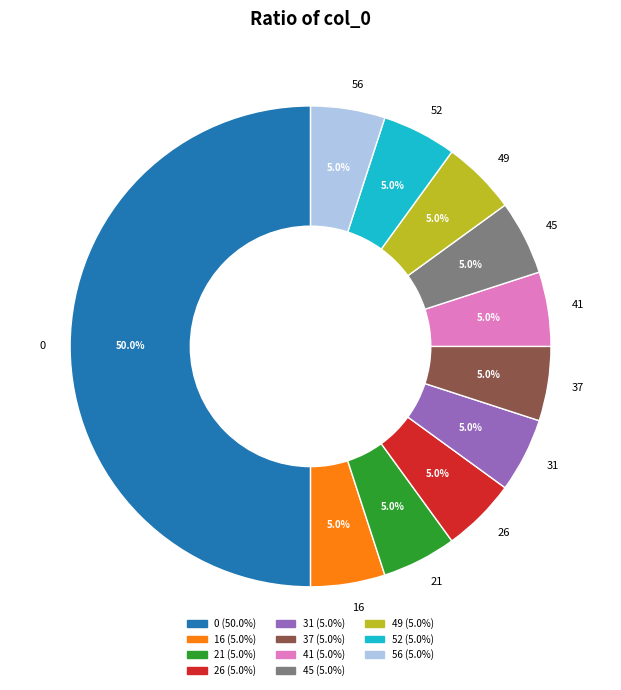

How many slices are in this pie chart?

11